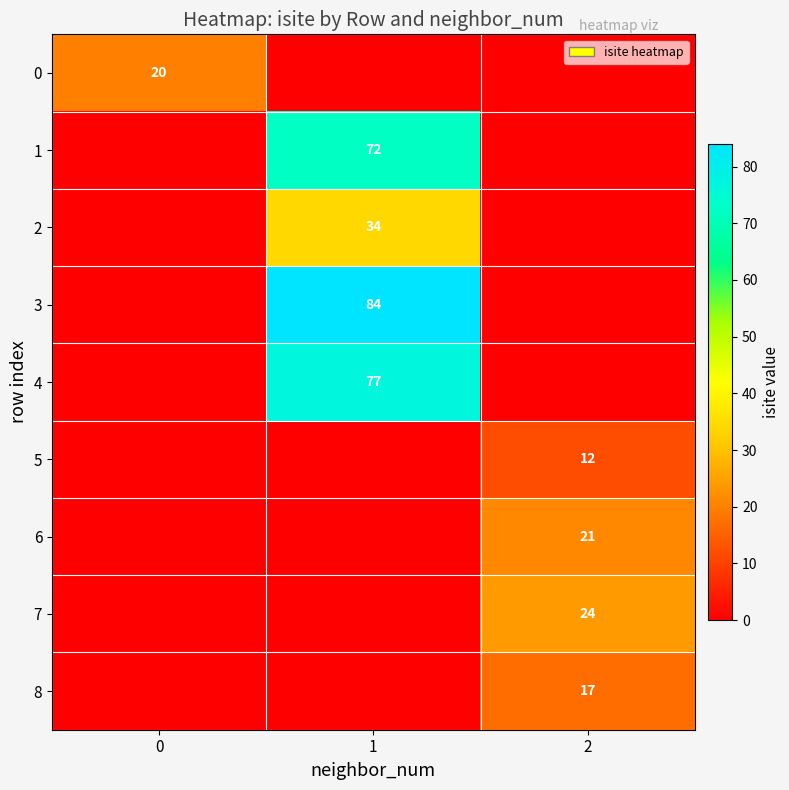

What is the total value across all series at 0?

20